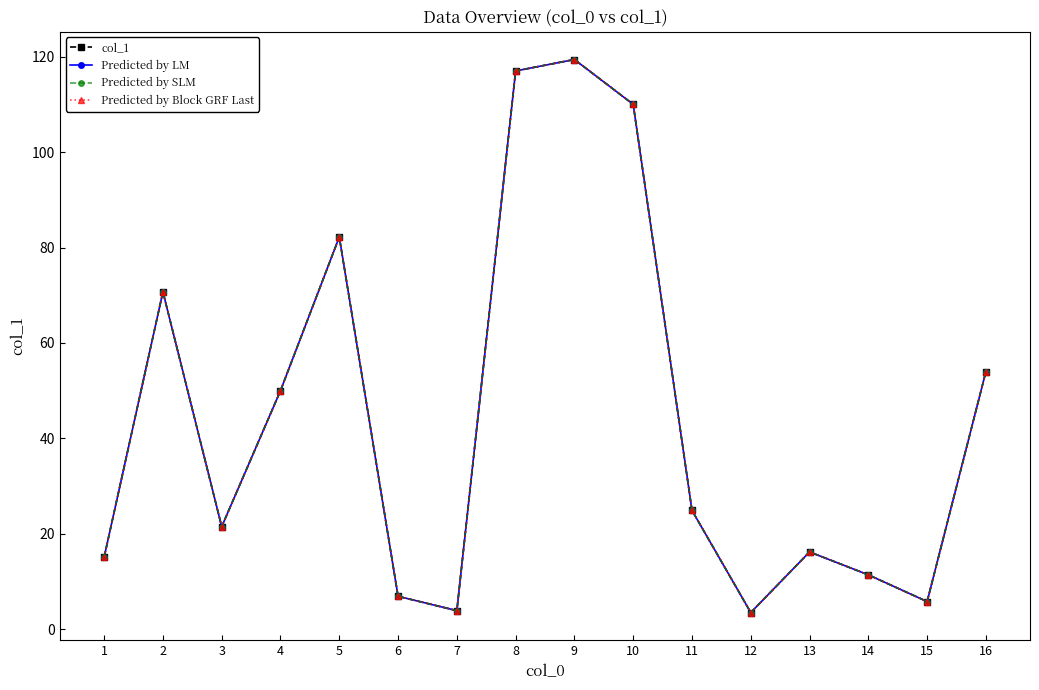

Reading left to right, list all the values displayed in this chart.

col_1: 15.1	70.7	21.5	50.0	82.2	6.9	3.9	117.0	119.4	110.0	24.9	3.5	16.2	11.4	5.8	54.0
Predicted by LM: 15.1	70.7	21.5	50.0	82.2	6.9	3.9	117.0	119.4	110.0	24.9	3.5	16.2	11.4	5.8	54.0
Predicted by SLM: 15.1	70.7	21.5	50.0	82.2	6.9	3.9	117.0	119.4	110.0	24.9	3.5	16.2	11.4	5.8	54.0
Predicted by Block GRF Last: 15.1	70.7	21.5	50.0	82.2	6.9	3.9	117.0	119.4	110.0	24.9	3.5	16.2	11.4	5.8	54.0